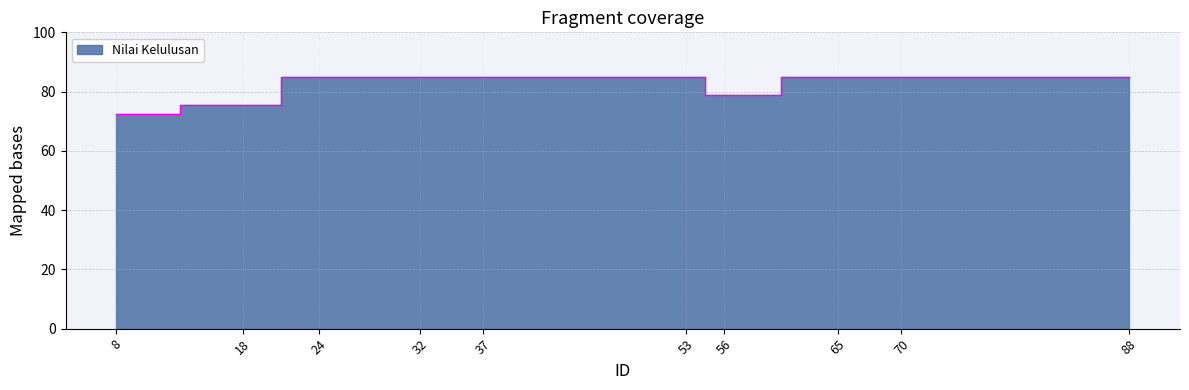

Between 65 and 53, which is larger?

65